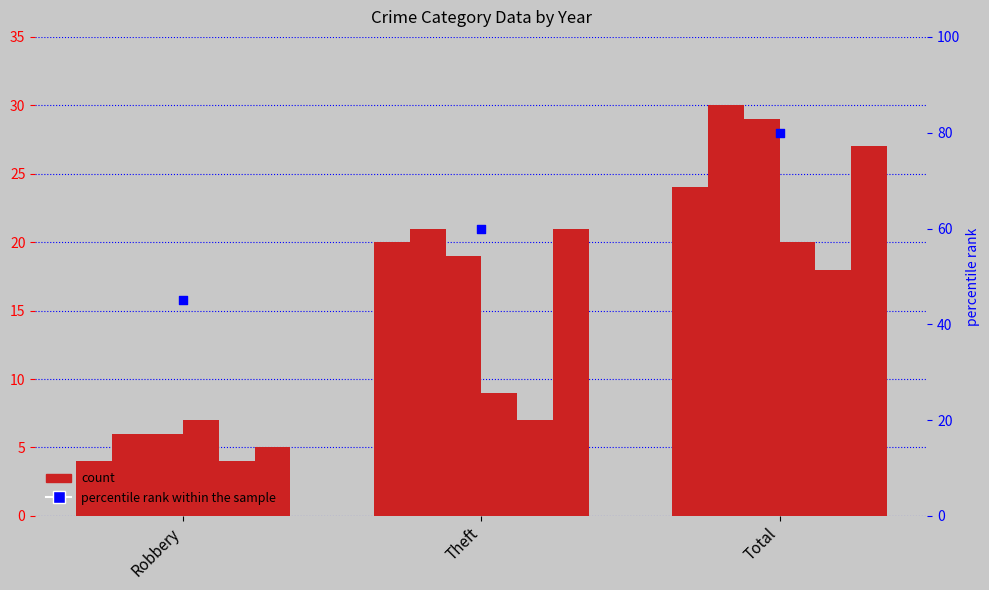

What is the ratio of the value at Theft to the value at Total?

0.8